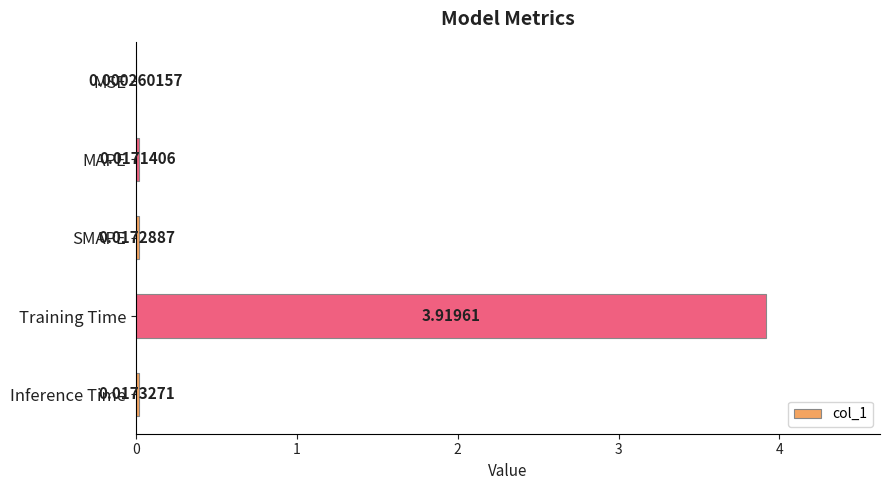

Where is the data nearest to the value 1?

Inference Time